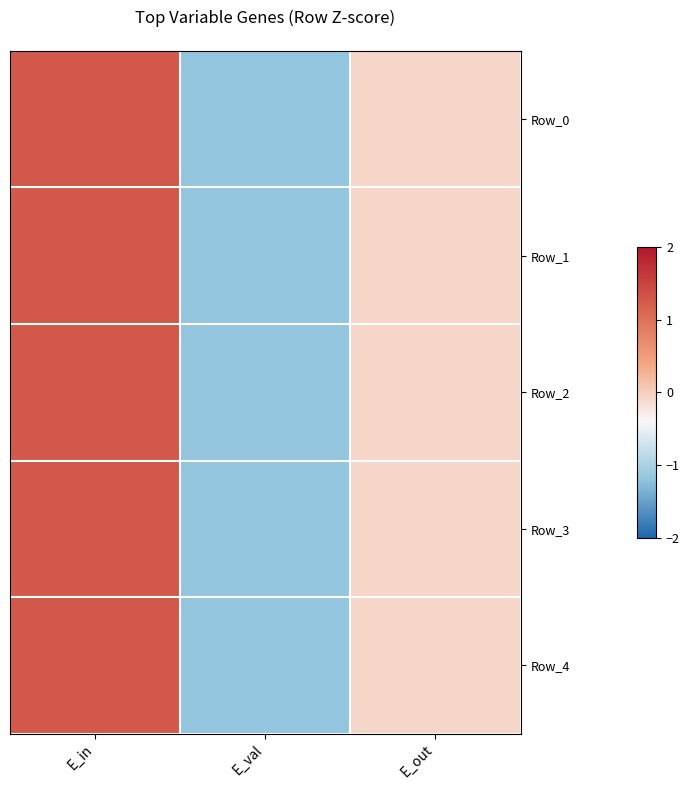

At which category is the sum across all series the highest?

E_in